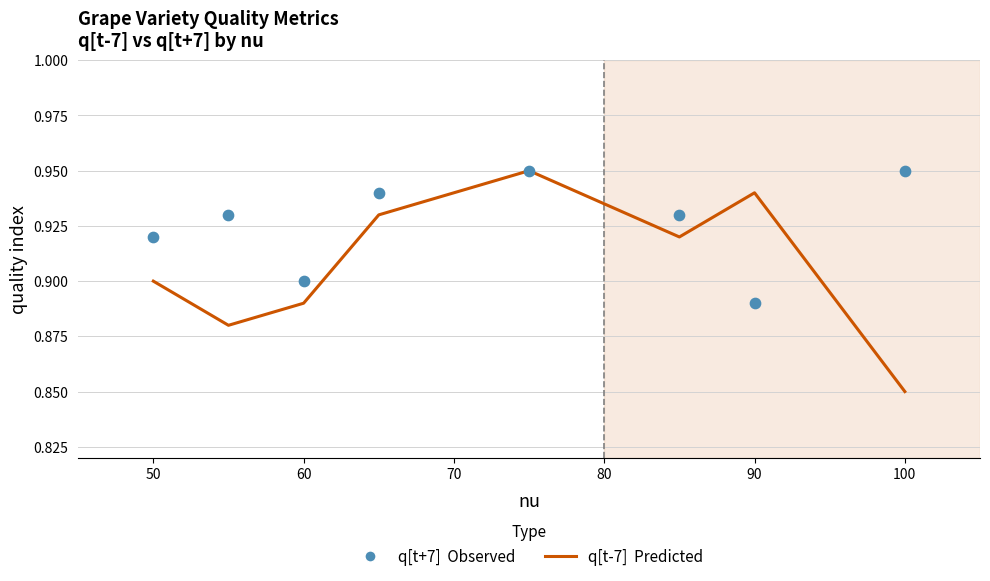

Which series contains the highest Y value?

q[t-7]